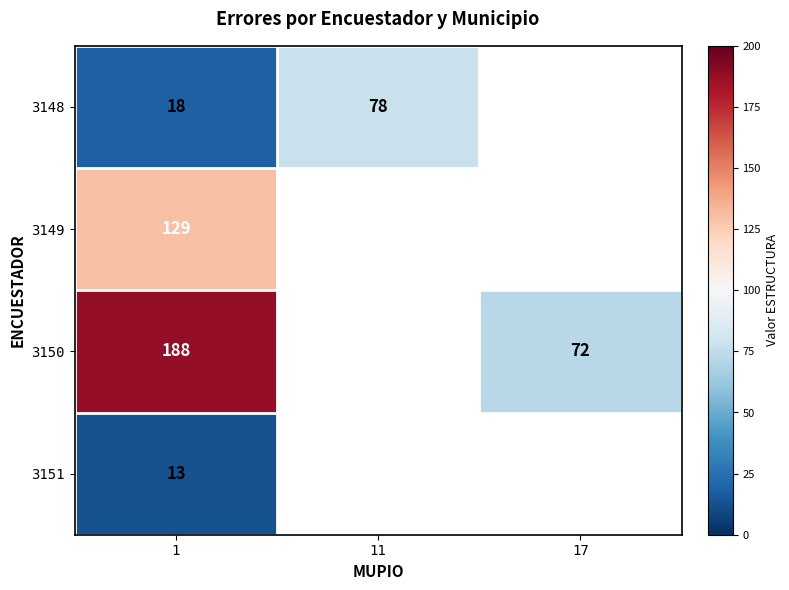

Is it true that 3148 equals 24 at 1?

False